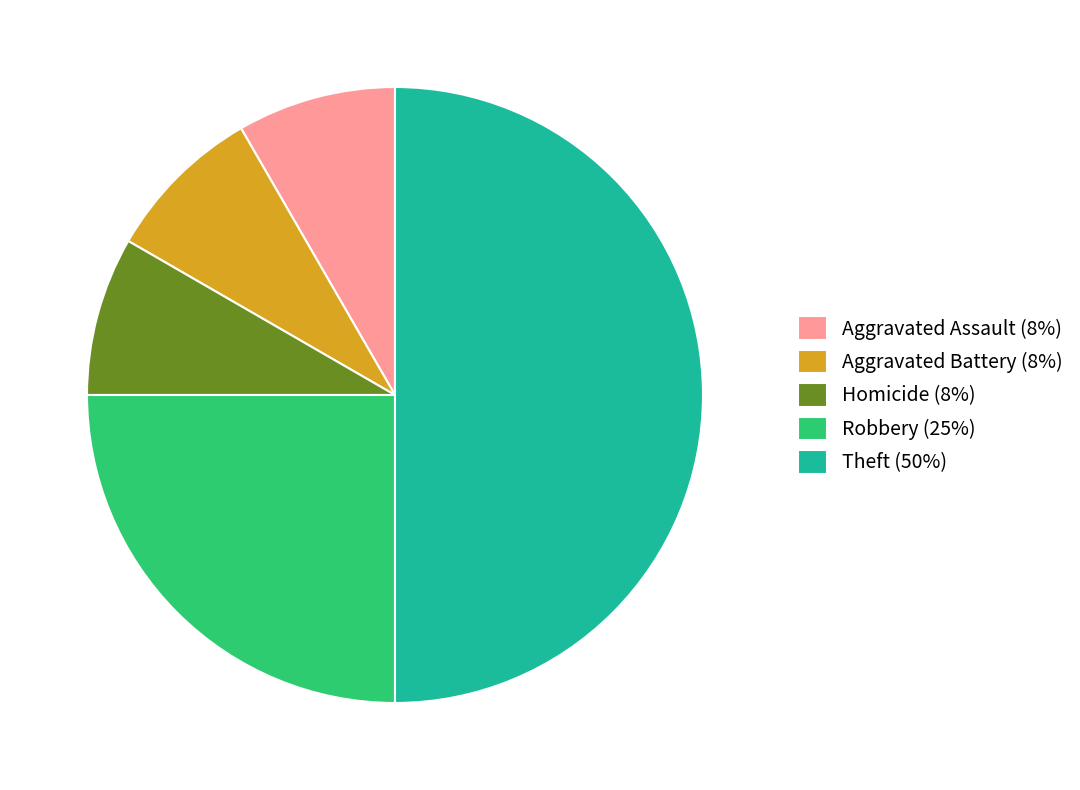

What is the ratio of the value at Aggravated Battery (8%) to the value at Robbery (25%)?

0.3